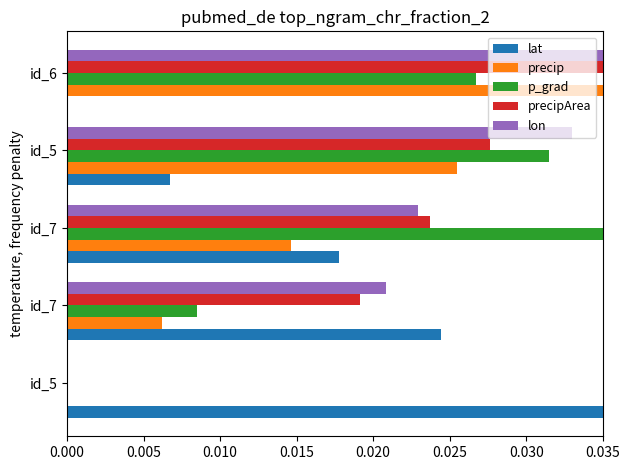

What are all the series names shown in the legend?

lat, precip, p_grad, precipArea, lon